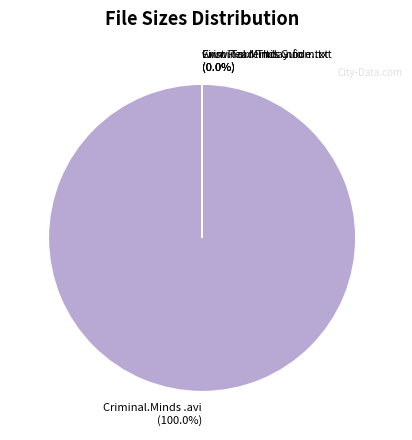

Rank the categories by value from highest to lowest.

Criminal.Minds.S08E11.HDTV.XviD-AFG.avi, First Read This Guide.txt, www.Torrentday.com.txt, Criminal.Minds.S08E11.HDTV.XviD-AFG.nfo